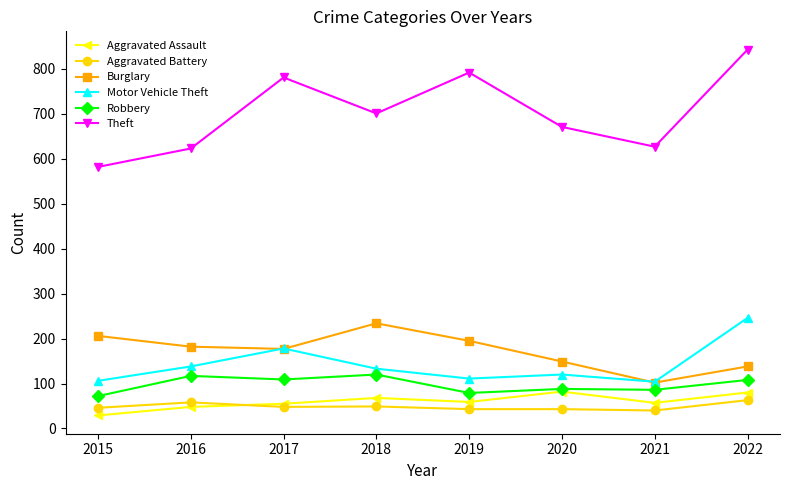

The value of Aggravated Assault at 2017 is 55. True or false?

True